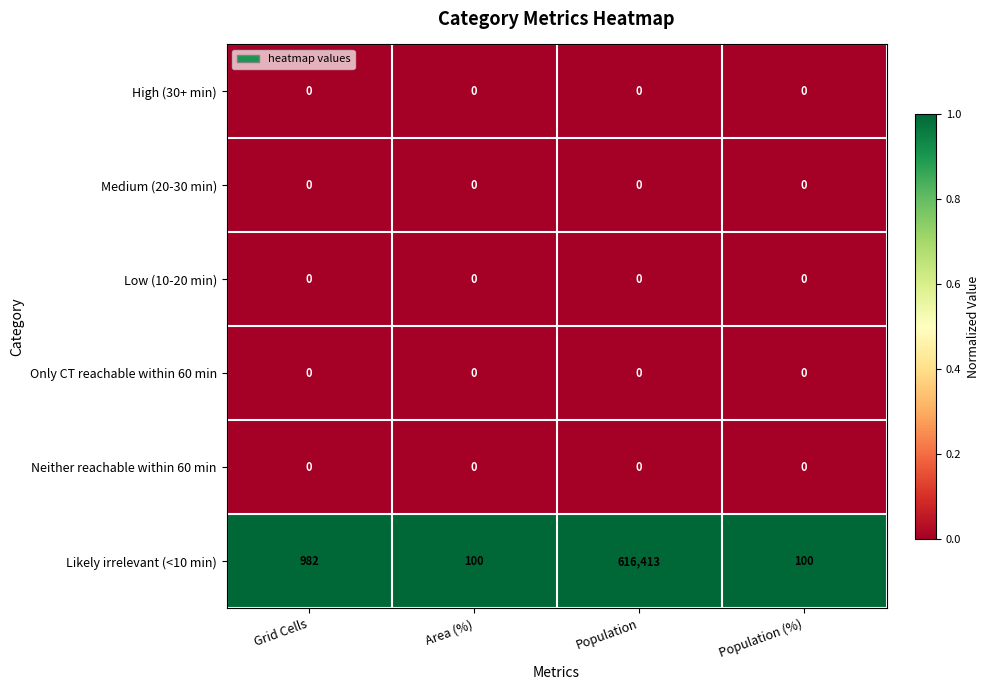

Reading left to right, list all the values displayed in this chart.

High (30+ min): Grid Cells=0	Area (%)=0	Population=0	Population (%)=0
Medium (20-30 min): Grid Cells=0	Area (%)=0	Population=0	Population (%)=0
Low (10-20 min): Grid Cells=0	Area (%)=0	Population=0	Population (%)=0
Only CT reachable within 60 min: Grid Cells=0	Area (%)=0	Population=0	Population (%)=0
Neither reachable within 60 min: Grid Cells=0	Area (%)=0	Population=0	Population (%)=0
Likely irrelevant (<10 min): Grid Cells=982	Area (%)=100	Population=616413	Population (%)=100